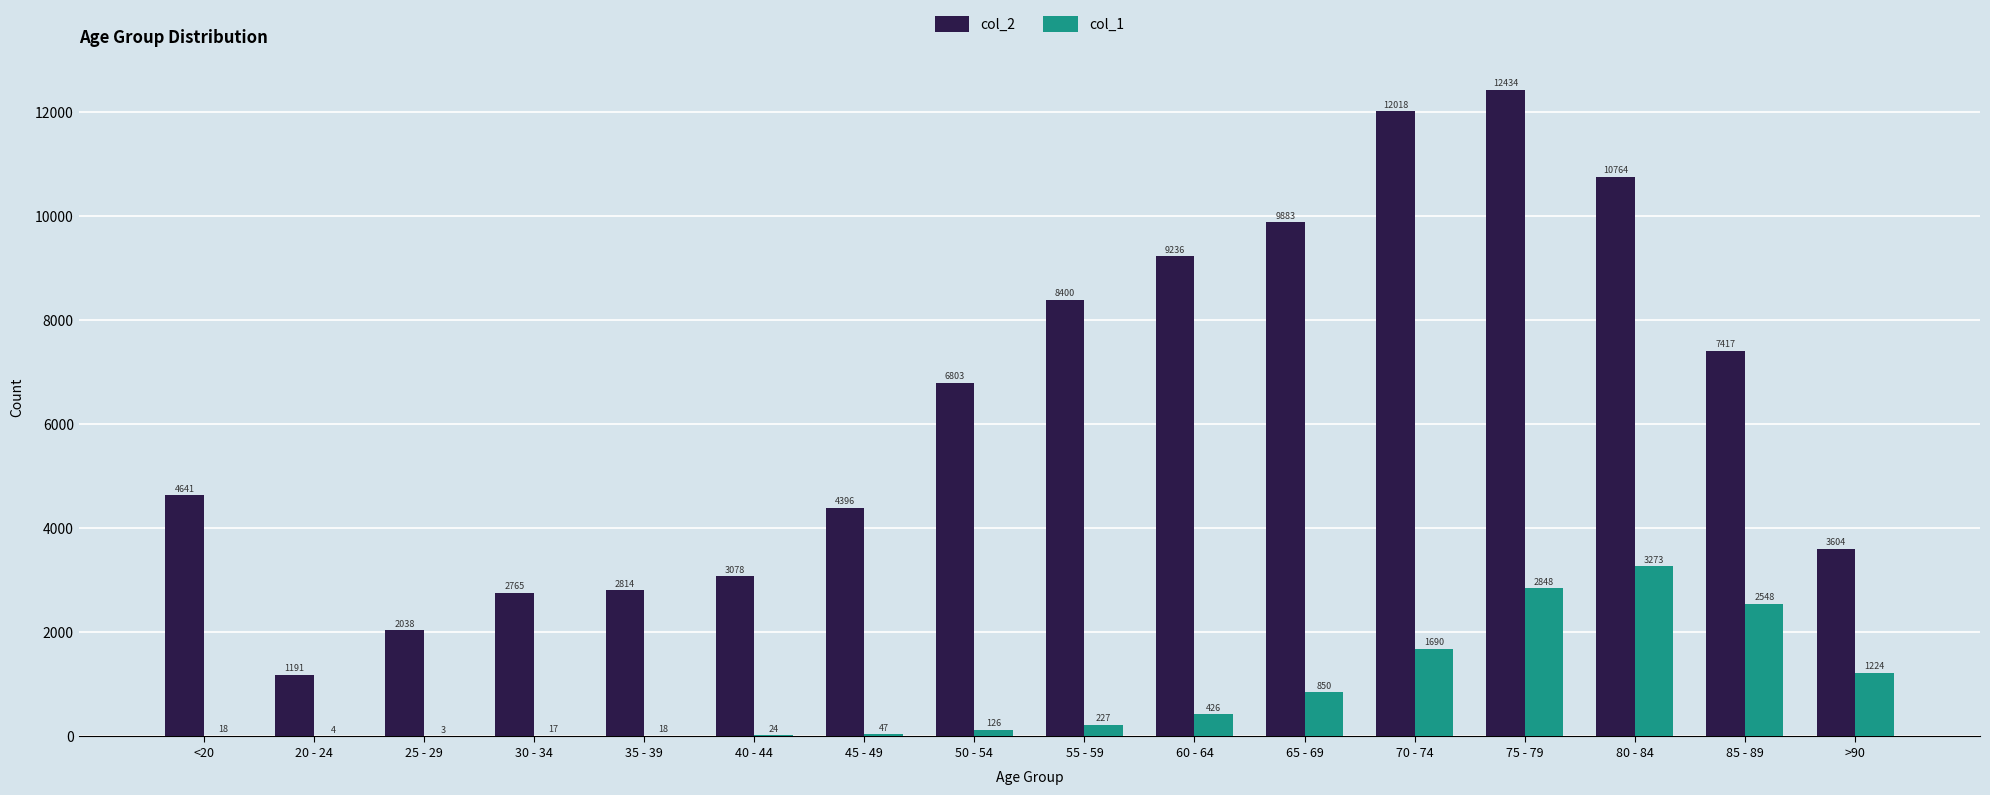

What is the approximate value of col_2 at 35 - 39, to the nearest 50?

2800